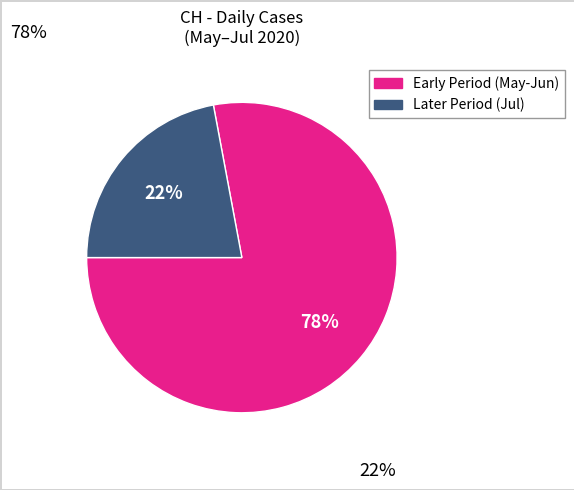

Does any single category account for the majority?

Yes